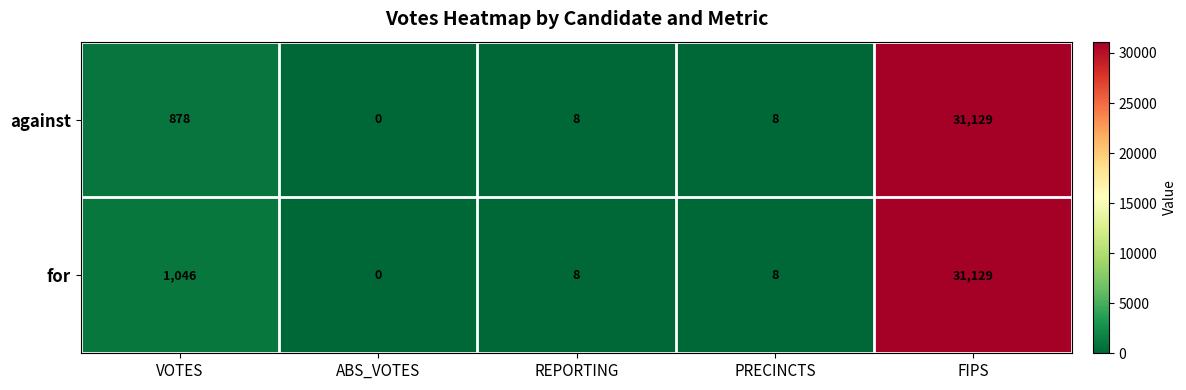

The value of for at VOTES is 1046. True or false?

True